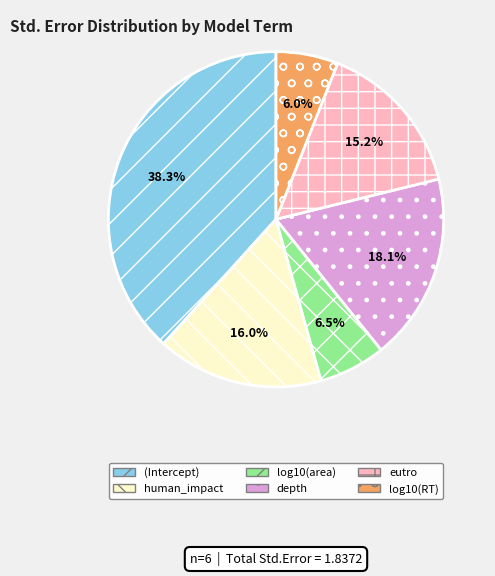

Combined, do log10(area) and log10(RT) account for over 50%?

No